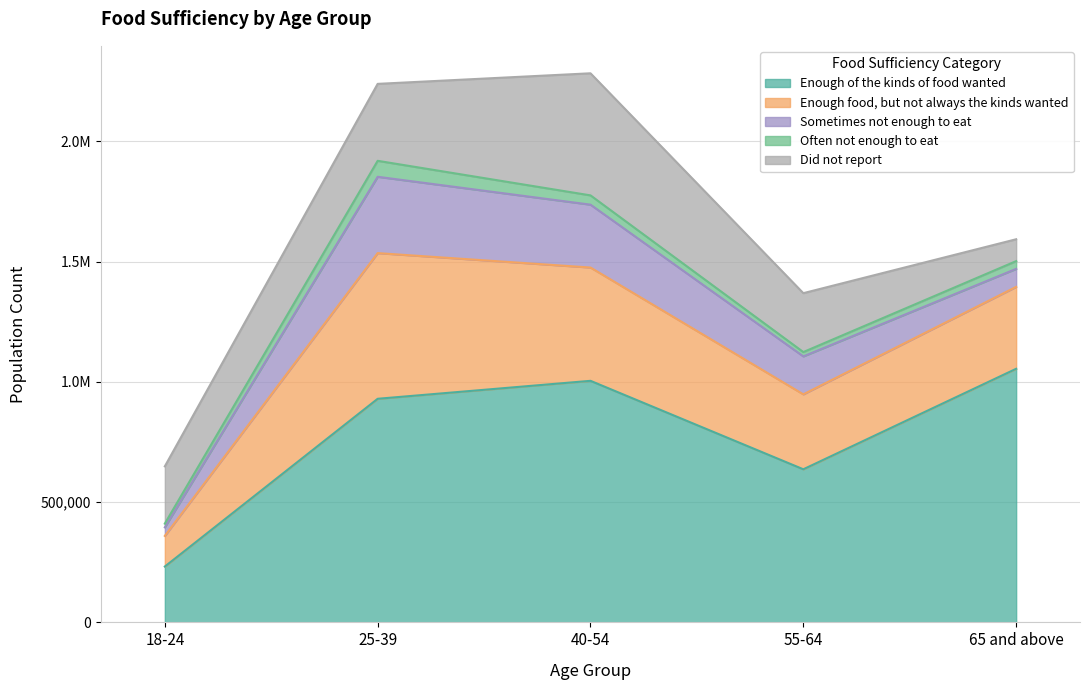

Reading left to right, extract all data points from this chart.

Enough of the kinds of food wanted: 232201	929651	1004323	636552	1054339
Enough food, but not always the kinds wanted: 127316	605686	471029	311601	340602
Sometimes not enough to eat: 35707	317283	261384	157787	74842
Often not enough to eat: 15446	66393	38607	17957	32206
Did not report: 238145	319937	507580	244882	90917